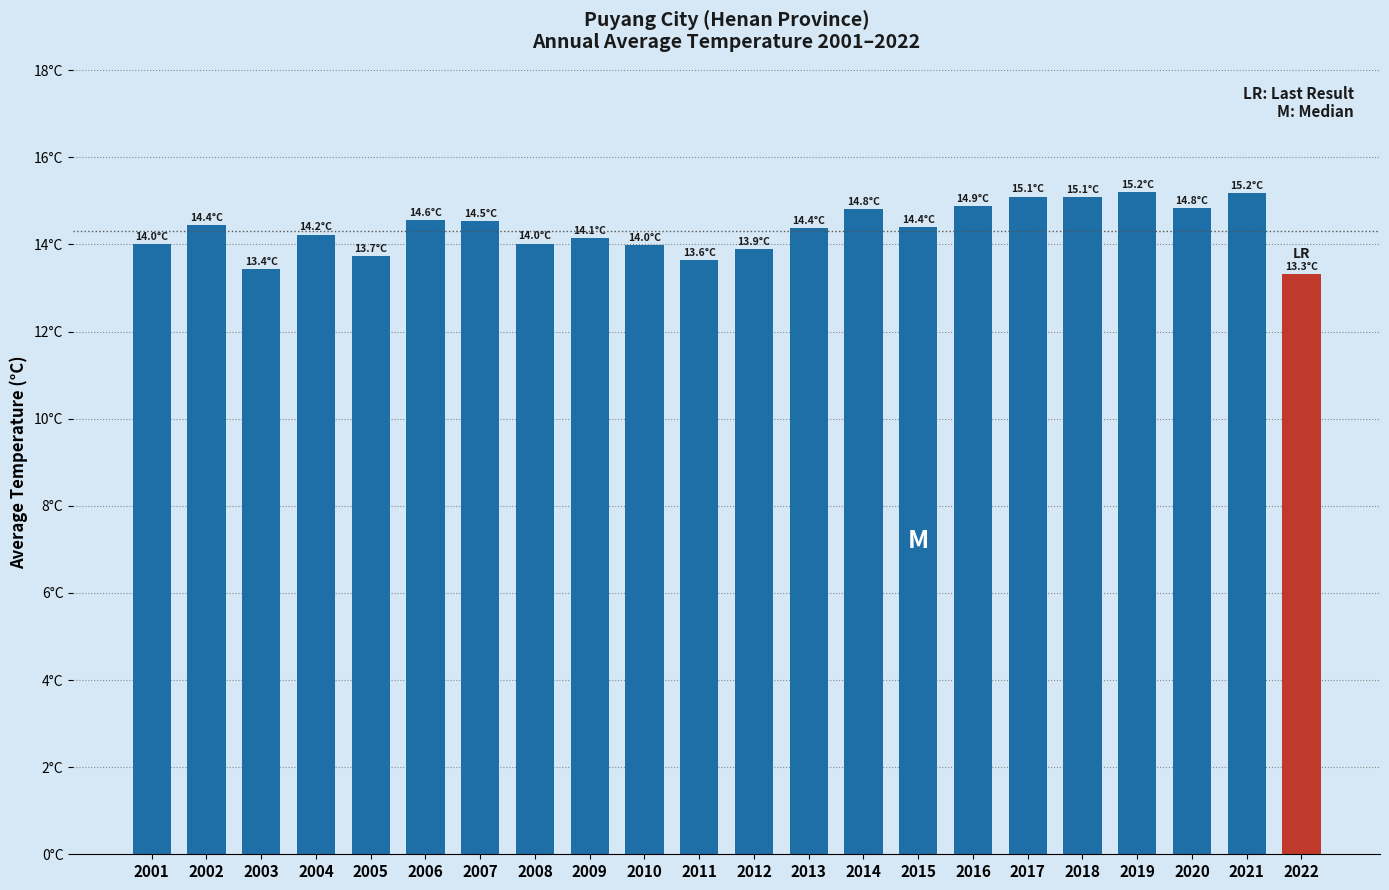

Are the bars grouped side by side (vs. stacked)?

No